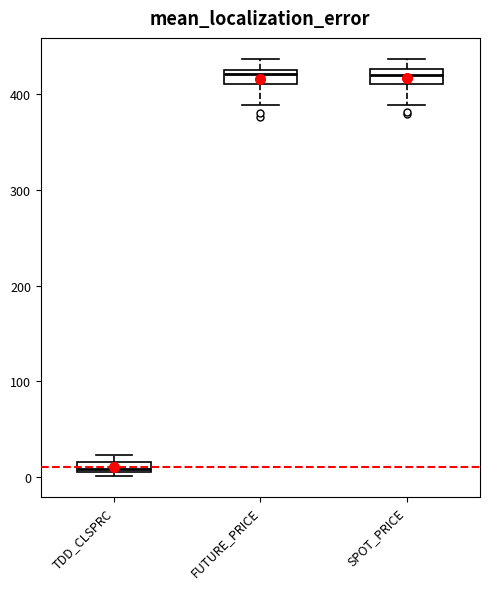

Where is the upper edge of the box for FUTURE_PRICE on the y-axis? The values are not printed on the chart, so give them approximately, as read against the axis.

430